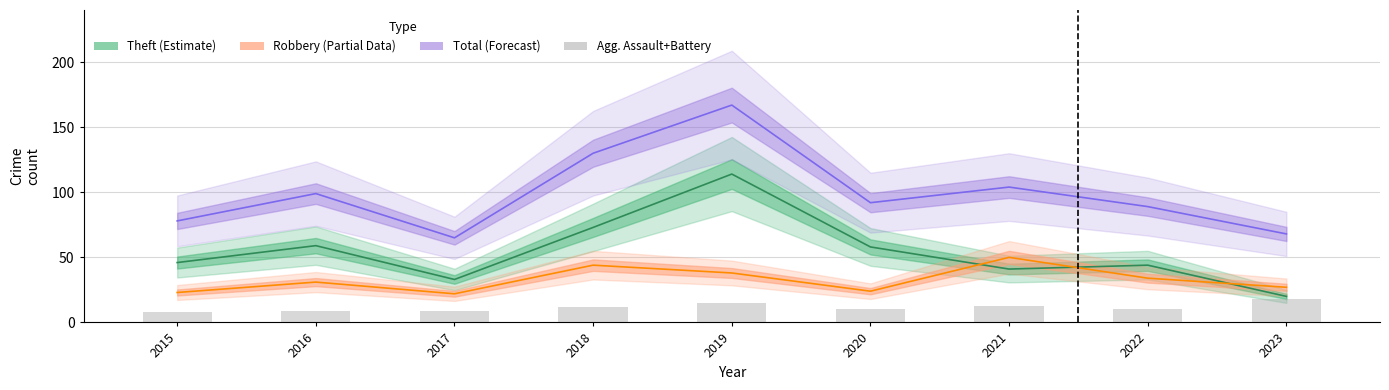

Which has a higher value, 2019 or 2021?

2019